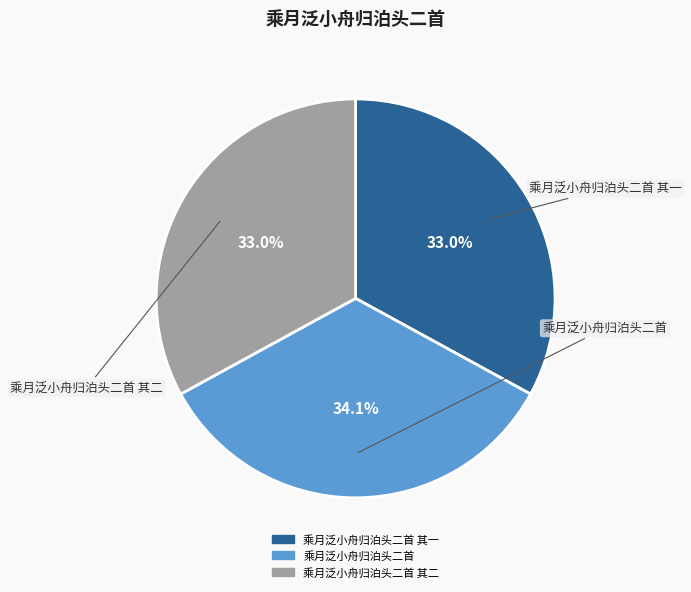

Is there any slice that represents more than half of the pie?

No